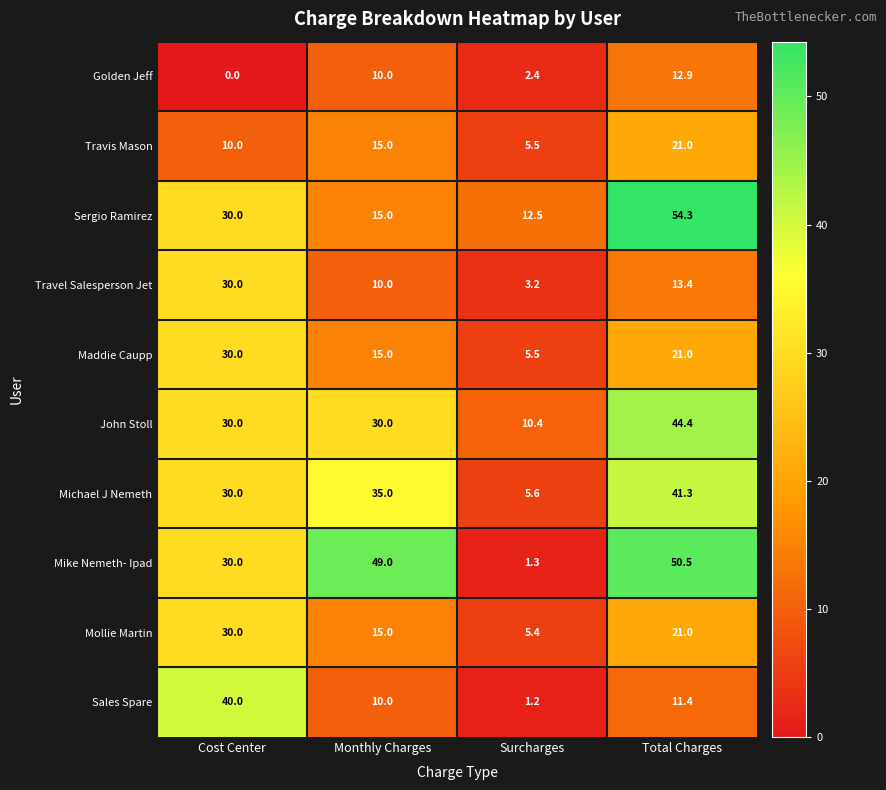

Which series has the largest range (max minus min)?

Mike Nemeth- Ipad